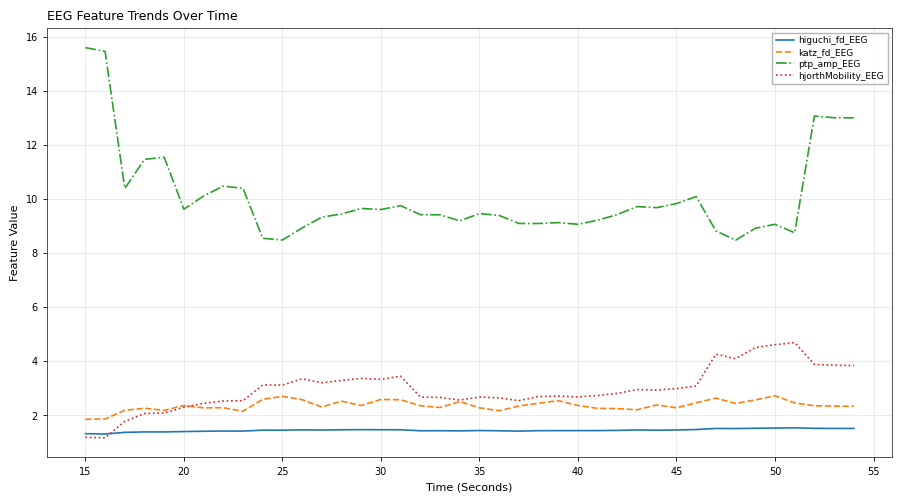

What is the difference between the maximum and minimum values in the katz_fd_EEG series?

0.9